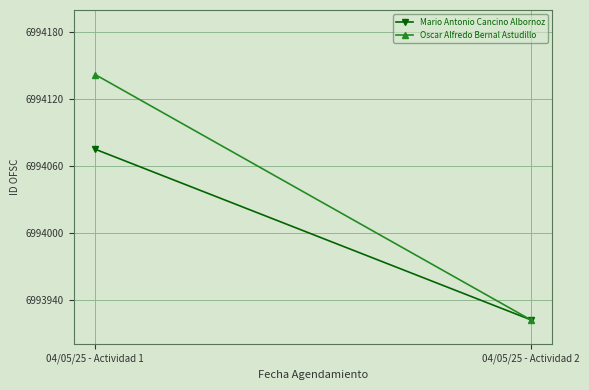

The value of Mario Antonio Cancino Albornoz at 04/05/25 - Actividad 2 is 6993922. True or false?

True